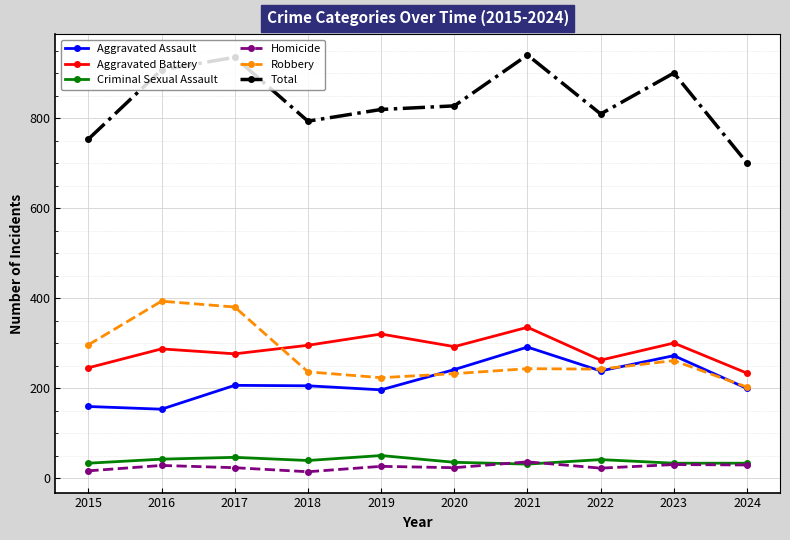

What is the value of the Homicide point at the 2nd from the left?

29